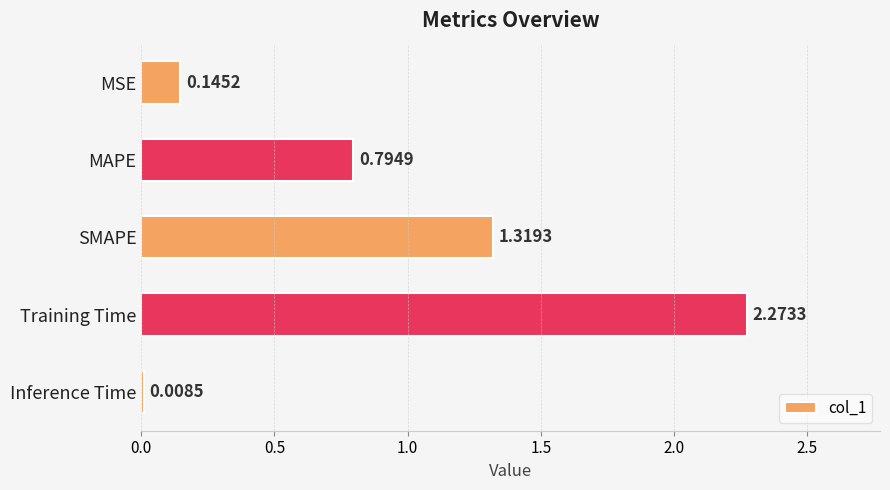

Rank the categories by value from highest to lowest.

Training Time, SMAPE, MAPE, MSE, Inference Time